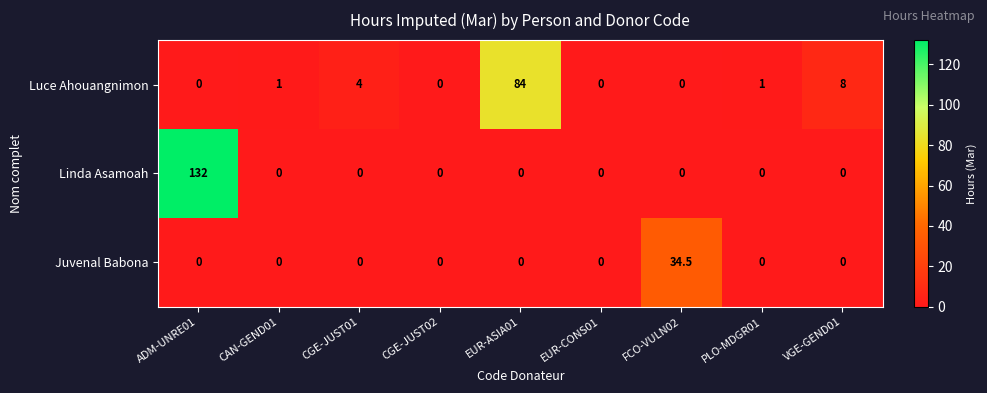

Reading right to left, list all the values displayed in this chart.

Luce Ahouangnimon: VGE-GEND01=8.0	PLO-MDGR01=1.0	FCO-VULN02=0.0	EUR-CONS01=0.0	EUR-ASIA01=84.0	CGE-JUST02=0.0	CGE-JUST01=4.0	CAN-GEND01=1.0	ADM-UNRE01=0.0
Linda Asamoah: VGE-GEND01=0.0	PLO-MDGR01=0.0	FCO-VULN02=0.0	EUR-CONS01=0.0	EUR-ASIA01=0.0	CGE-JUST02=0.0	CGE-JUST01=0.0	CAN-GEND01=0.0	ADM-UNRE01=132.0
Juvenal Babona: VGE-GEND01=0.0	PLO-MDGR01=0.0	FCO-VULN02=34.5	EUR-CONS01=0.0	EUR-ASIA01=0.0	CGE-JUST02=0.0	CGE-JUST01=0.0	CAN-GEND01=0.0	ADM-UNRE01=0.0